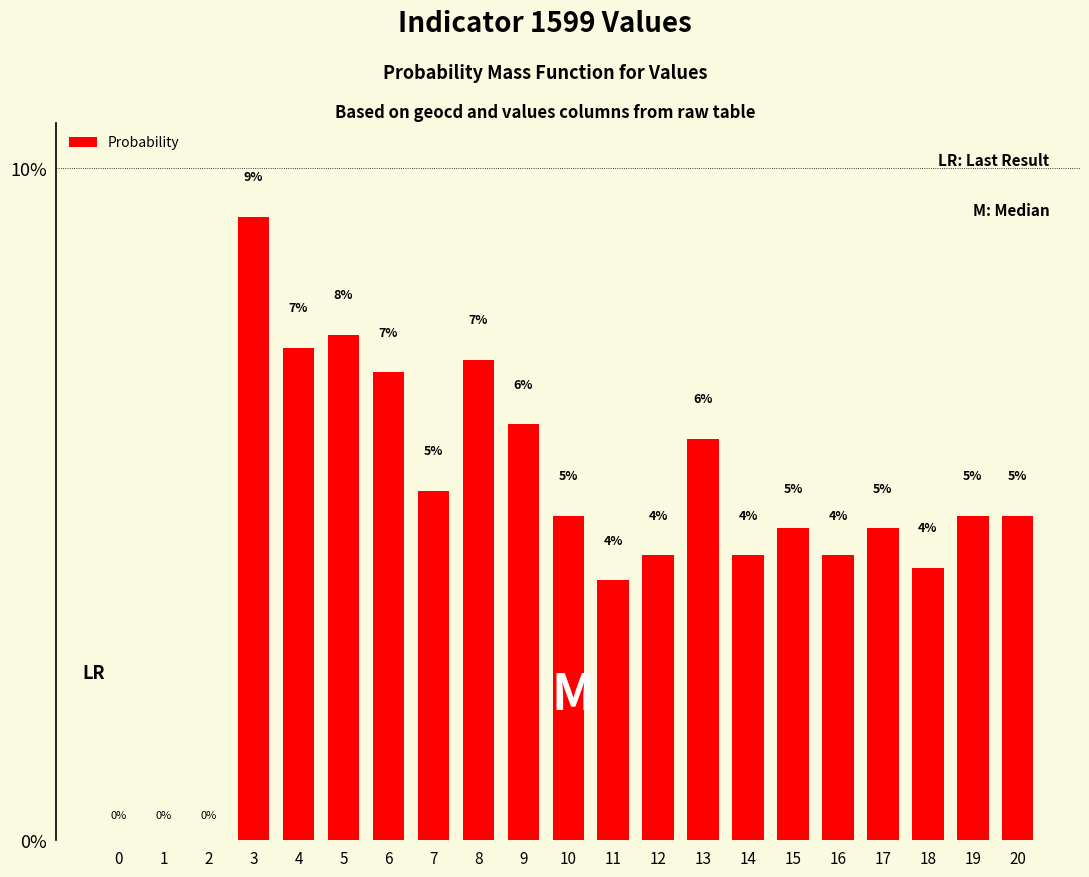

Does the chart contain stacked bars?

No